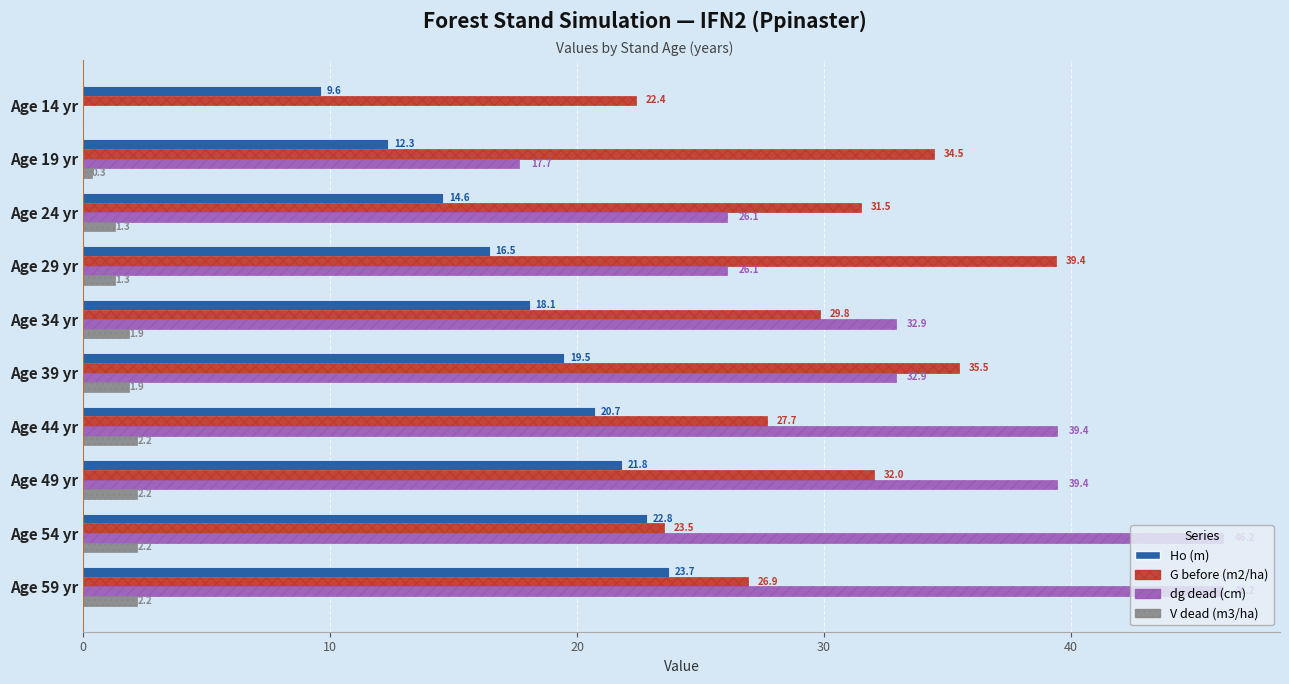

What is the maximum value for V dead (m3/ha)?

2.2